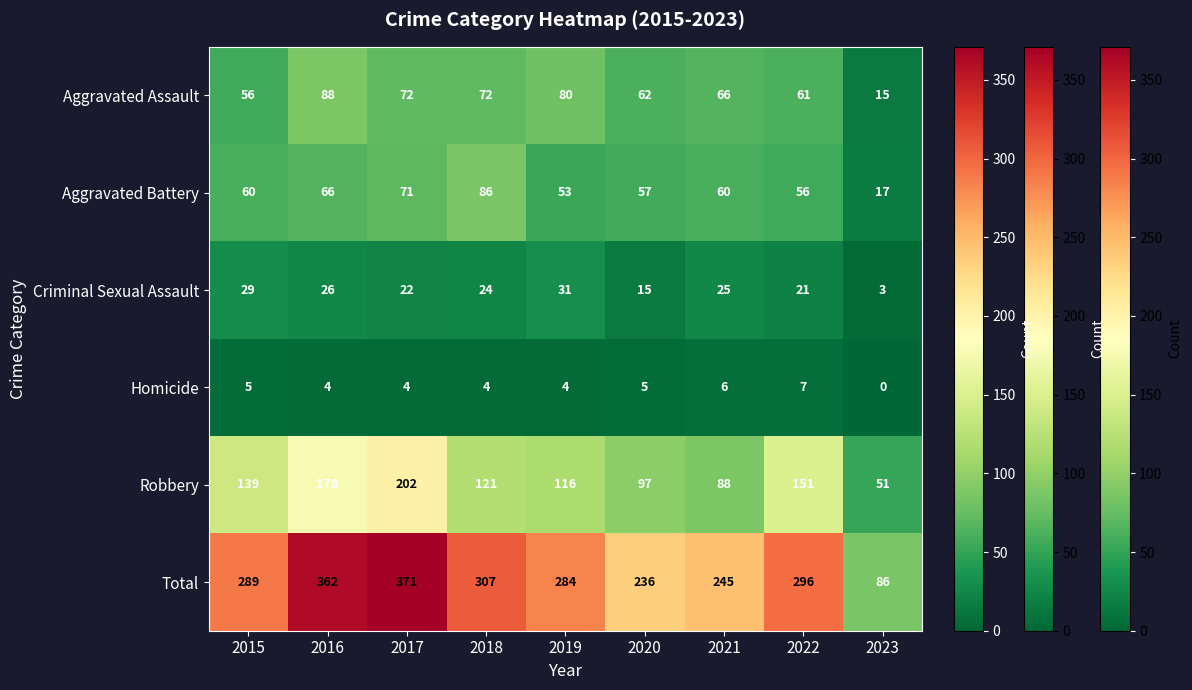

What is the total value across all series at 2015?

578